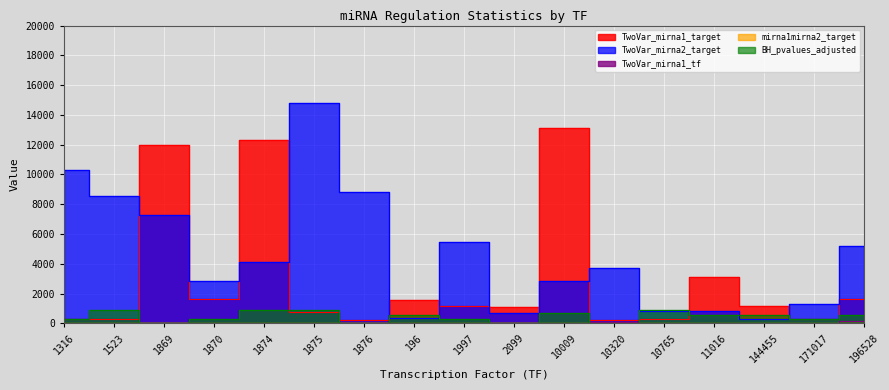

How many data points in TwoVar_mirna1_target are above 1140?

8